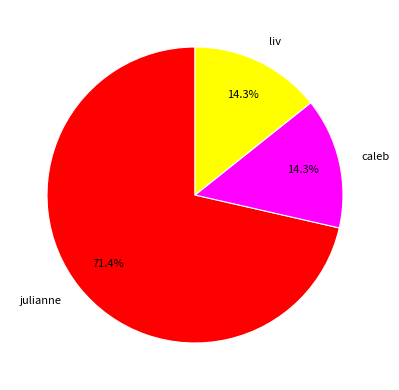

Which category accounts for the majority?

julianne